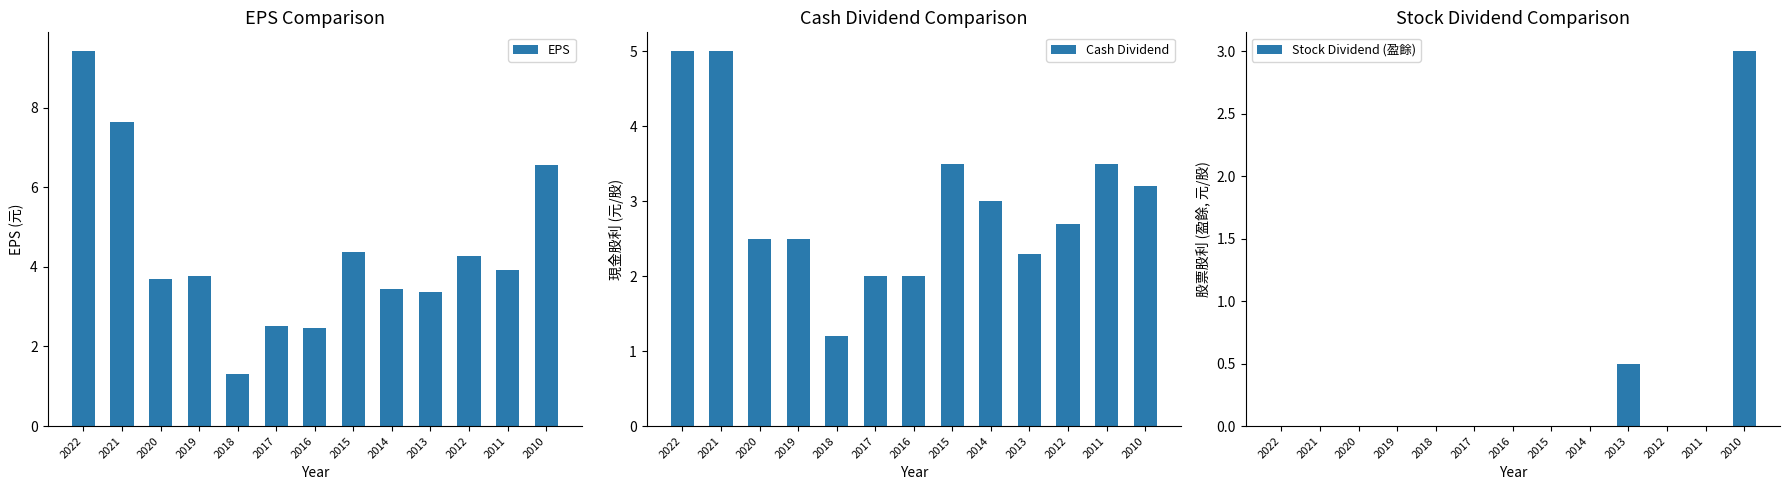

Which series has the largest range (max minus min)?

EPS